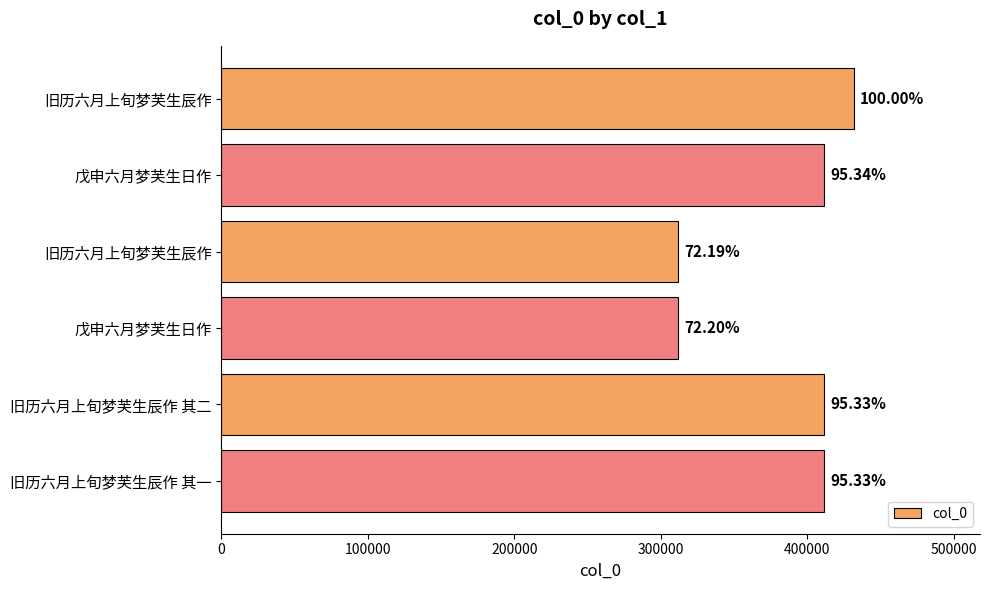

What is the smallest value displayed?

311627